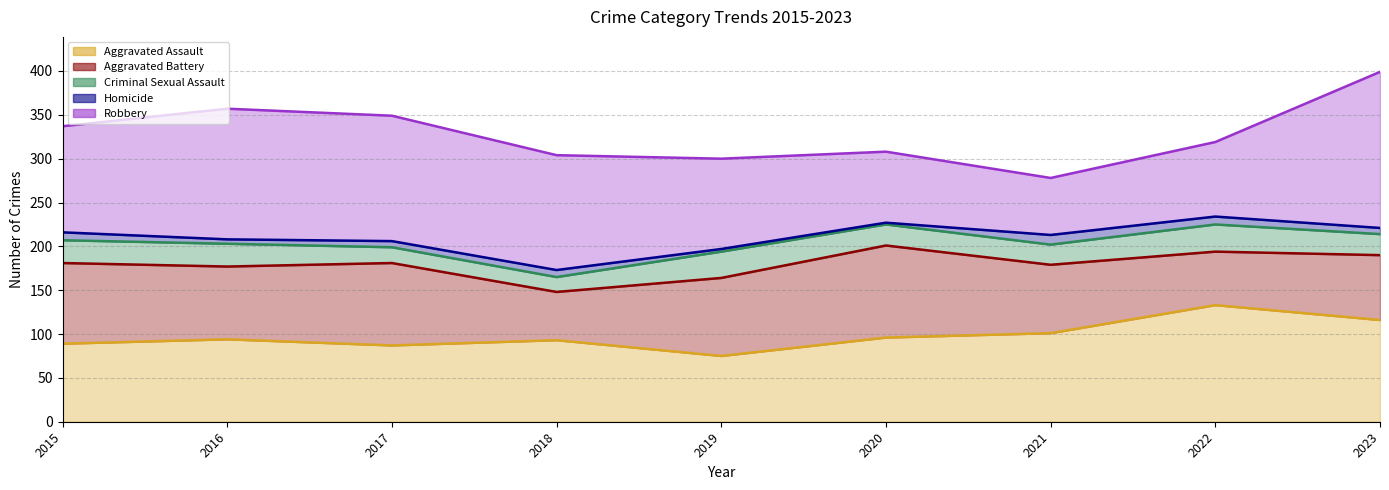

True or false: Robbery has a value of 176 at 2019.

False